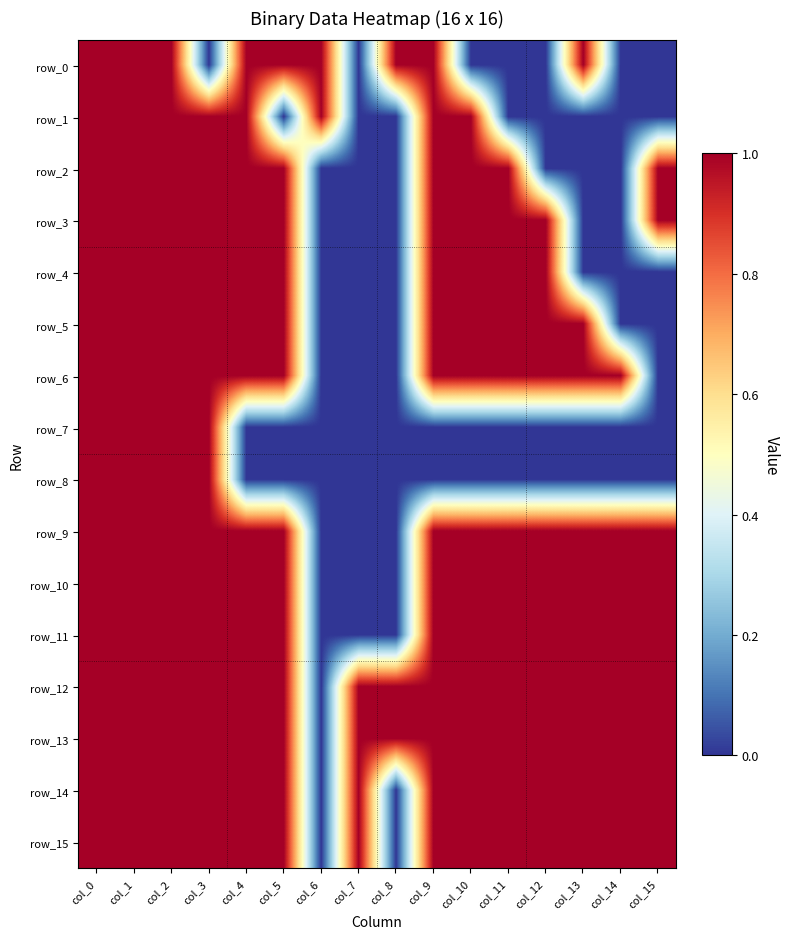

Reading left to right, what are all the values shown in this chart?

row_0: col_0=1	col_1=1	col_2=1	col_3=0	col_4=1	col_5=1	col_6=1	col_7=0	col_8=1	col_9=1	col_10=0	col_11=0	col_12=0	col_13=1	col_14=0	col_15=0
row_1: col_0=1	col_1=1	col_2=1	col_3=1	col_4=1	col_5=0	col_6=1	col_7=0	col_8=0	col_9=1	col_10=1	col_11=0	col_12=0	col_13=0	col_14=0	col_15=0
row_2: col_0=1	col_1=1	col_2=1	col_3=1	col_4=1	col_5=1	col_6=0	col_7=0	col_8=0	col_9=1	col_10=1	col_11=1	col_12=0	col_13=0	col_14=0	col_15=1
row_3: col_0=1	col_1=1	col_2=1	col_3=1	col_4=1	col_5=1	col_6=0	col_7=0	col_8=0	col_9=1	col_10=1	col_11=1	col_12=1	col_13=0	col_14=0	col_15=1
row_4: col_0=1	col_1=1	col_2=1	col_3=1	col_4=1	col_5=1	col_6=0	col_7=0	col_8=0	col_9=1	col_10=1	col_11=1	col_12=1	col_13=0	col_14=0	col_15=0
row_5: col_0=1	col_1=1	col_2=1	col_3=1	col_4=1	col_5=1	col_6=0	col_7=0	col_8=0	col_9=1	col_10=1	col_11=1	col_12=1	col_13=1	col_14=0	col_15=0
row_6: col_0=1	col_1=1	col_2=1	col_3=1	col_4=1	col_5=1	col_6=0	col_7=0	col_8=0	col_9=1	col_10=1	col_11=1	col_12=1	col_13=1	col_14=1	col_15=0
row_7: col_0=1	col_1=1	col_2=1	col_3=1	col_4=0	col_5=0	col_6=0	col_7=0	col_8=0	col_9=0	col_10=0	col_11=0	col_12=0	col_13=0	col_14=0	col_15=0
row_8: col_0=1	col_1=1	col_2=1	col_3=1	col_4=0	col_5=0	col_6=0	col_7=0	col_8=0	col_9=0	col_10=0	col_11=0	col_12=0	col_13=0	col_14=0	col_15=0
row_9: col_0=1	col_1=1	col_2=1	col_3=1	col_4=1	col_5=1	col_6=0	col_7=0	col_8=0	col_9=1	col_10=1	col_11=1	col_12=1	col_13=1	col_14=1	col_15=1
row_10: col_0=1	col_1=1	col_2=1	col_3=1	col_4=1	col_5=1	col_6=0	col_7=0	col_8=0	col_9=1	col_10=1	col_11=1	col_12=1	col_13=1	col_14=1	col_15=1
row_11: col_0=1	col_1=1	col_2=1	col_3=1	col_4=1	col_5=1	col_6=0	col_7=0	col_8=0	col_9=1	col_10=1	col_11=1	col_12=1	col_13=1	col_14=1	col_15=1
row_12: col_0=1	col_1=1	col_2=1	col_3=1	col_4=1	col_5=1	col_6=0	col_7=1	col_8=1	col_9=1	col_10=1	col_11=1	col_12=1	col_13=1	col_14=1	col_15=1
row_13: col_0=1	col_1=1	col_2=1	col_3=1	col_4=1	col_5=1	col_6=0	col_7=1	col_8=1	col_9=1	col_10=1	col_11=1	col_12=1	col_13=1	col_14=1	col_15=1
row_14: col_0=1	col_1=1	col_2=1	col_3=1	col_4=1	col_5=1	col_6=0	col_7=1	col_8=0	col_9=1	col_10=1	col_11=1	col_12=1	col_13=1	col_14=1	col_15=1
row_15: col_0=1	col_1=1	col_2=1	col_3=1	col_4=1	col_5=1	col_6=0	col_7=1	col_8=0	col_9=1	col_10=1	col_11=1	col_12=1	col_13=1	col_14=1	col_15=1